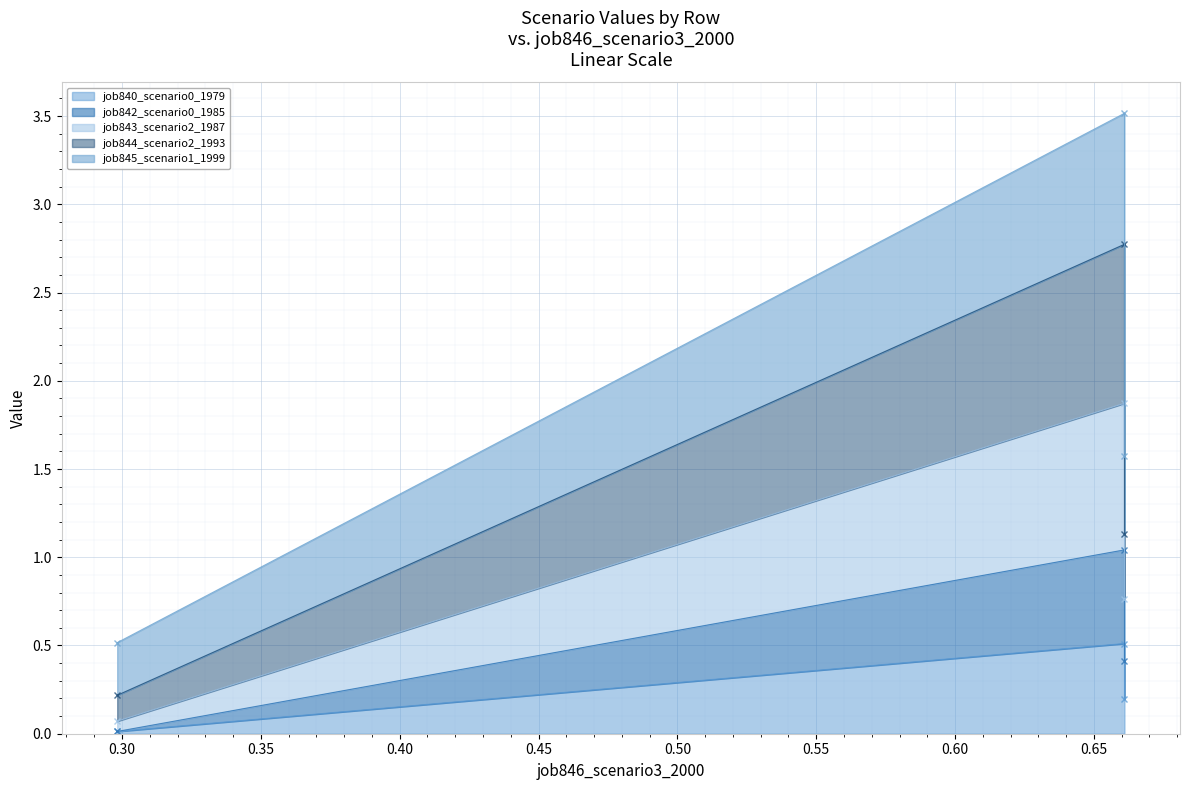

What is the maximum value for job842_scenario0_1985?

1.0